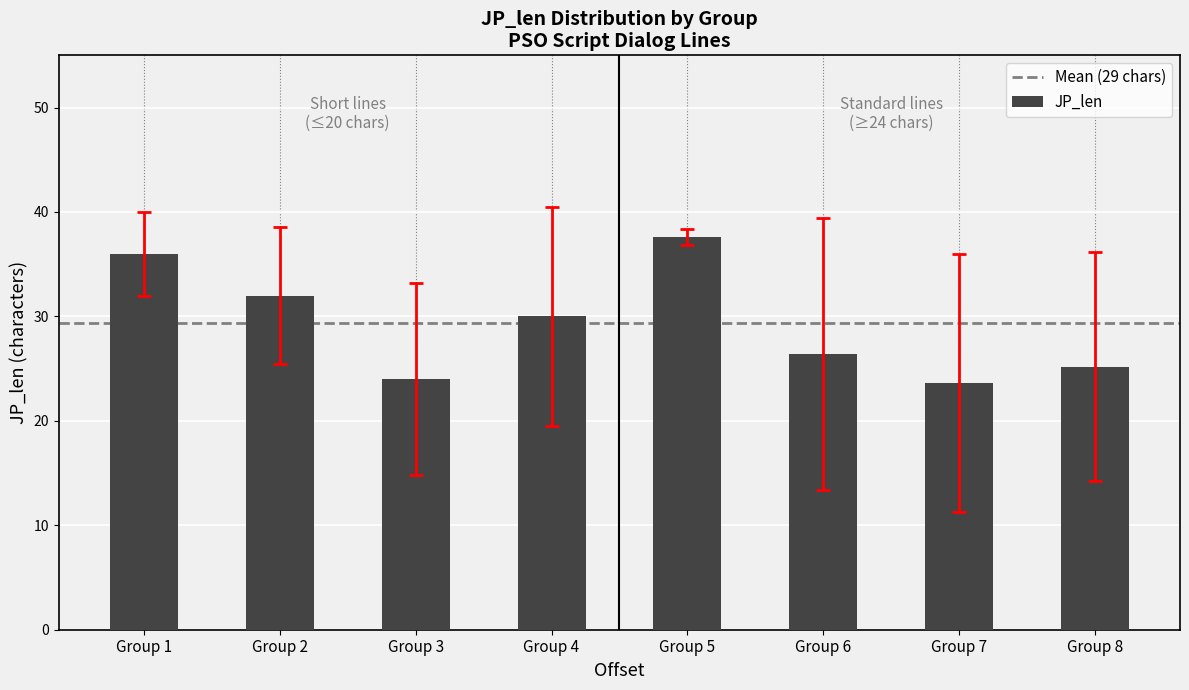

What is the value of the 2nd bar from the left?

32.0